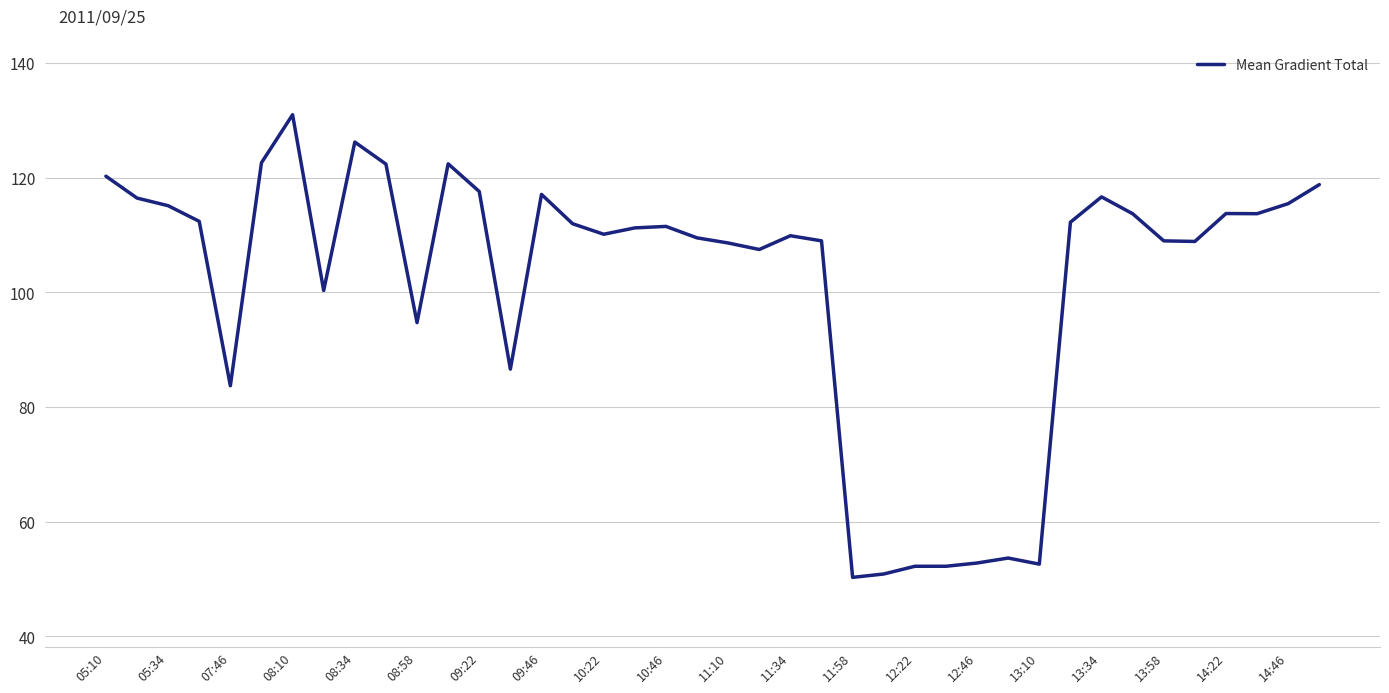

What is the smallest value displayed?

50.3